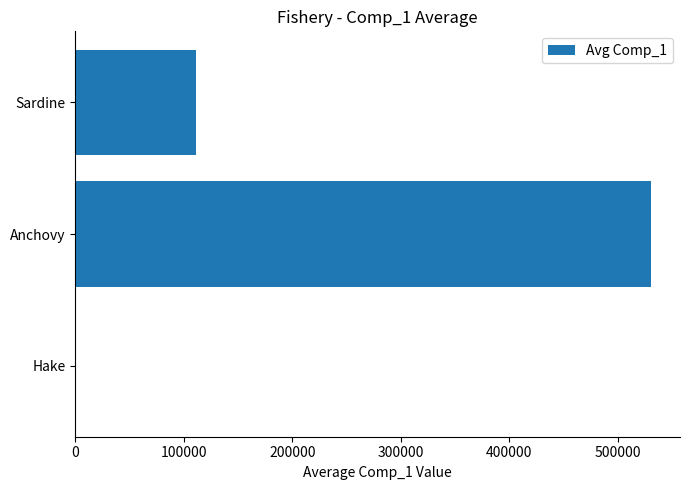

Where is the data nearest to the value 265830?

Sardine